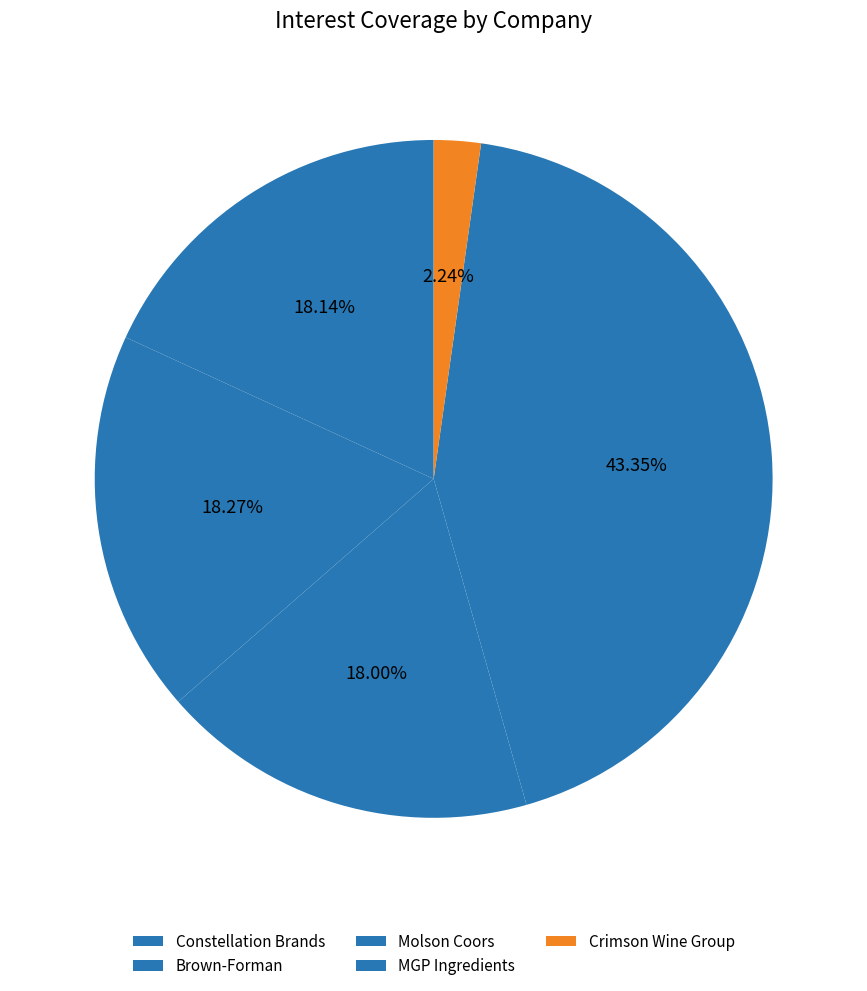

To the nearest percent, what portion does Brown-Forman represent?

18%